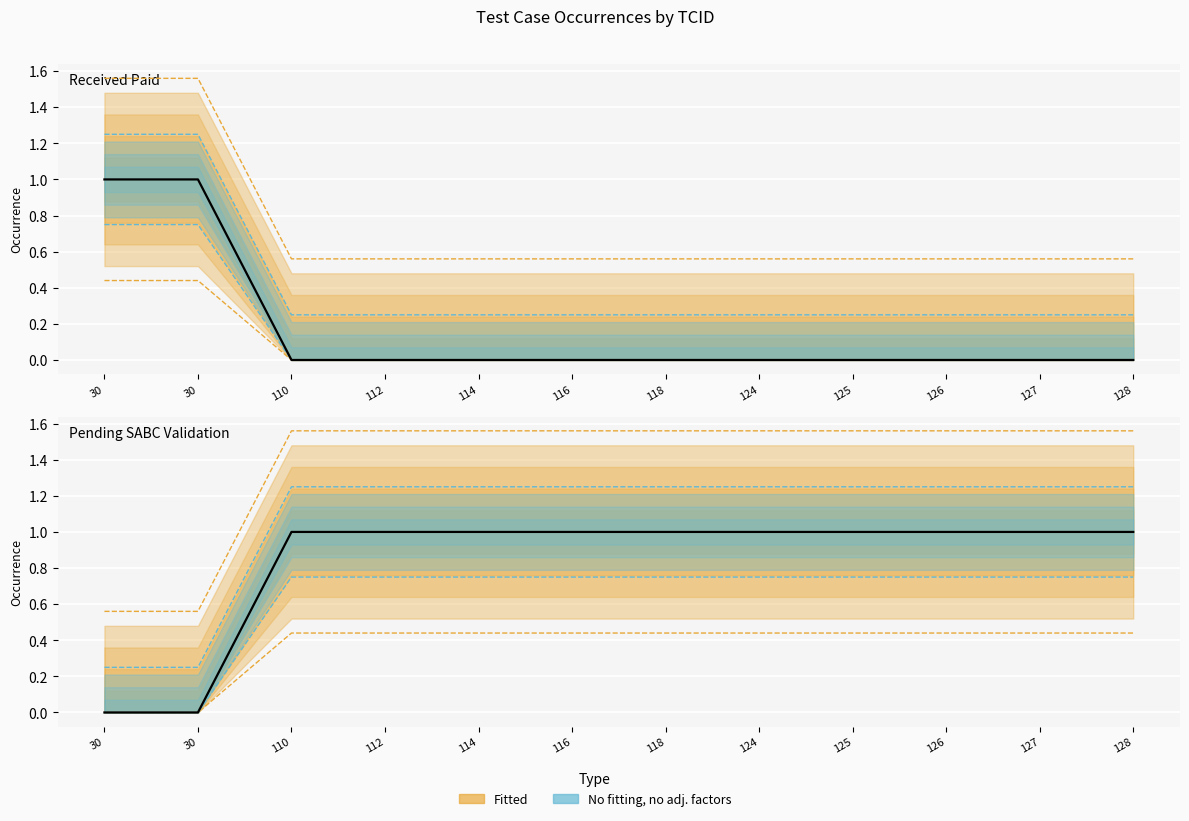

List the labels in order of value, largest first.

110, 112, 114, 116, 118, 124, 125, 126, 127, 128, 30, 30